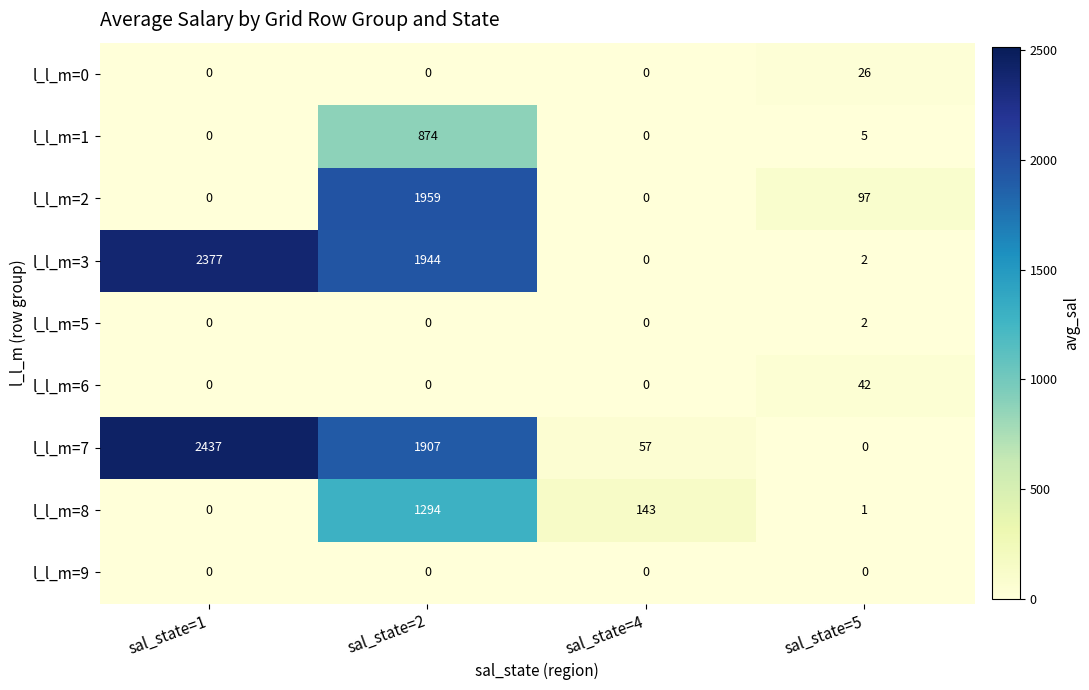

How many data points does each series have?

4